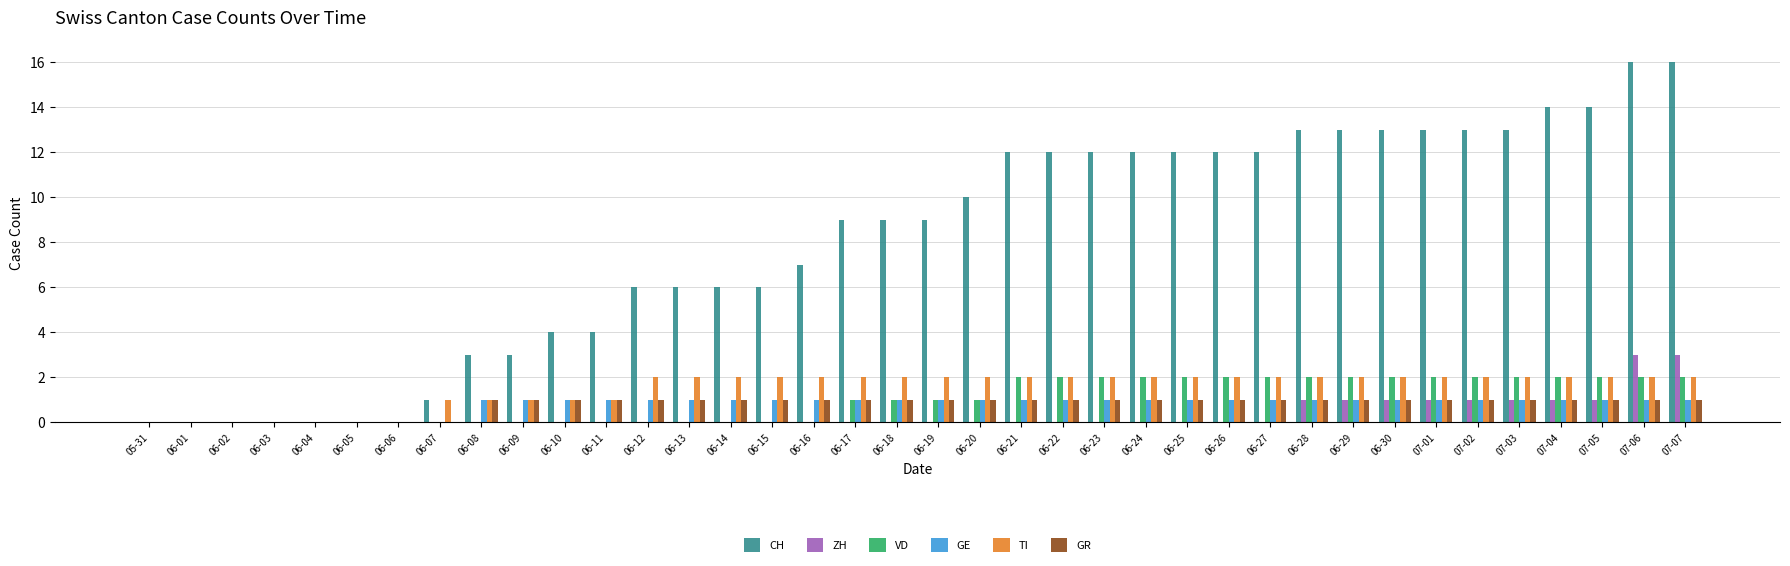

What are all the series names shown in the legend?

CH, ZH, VD, GE, TI, GR